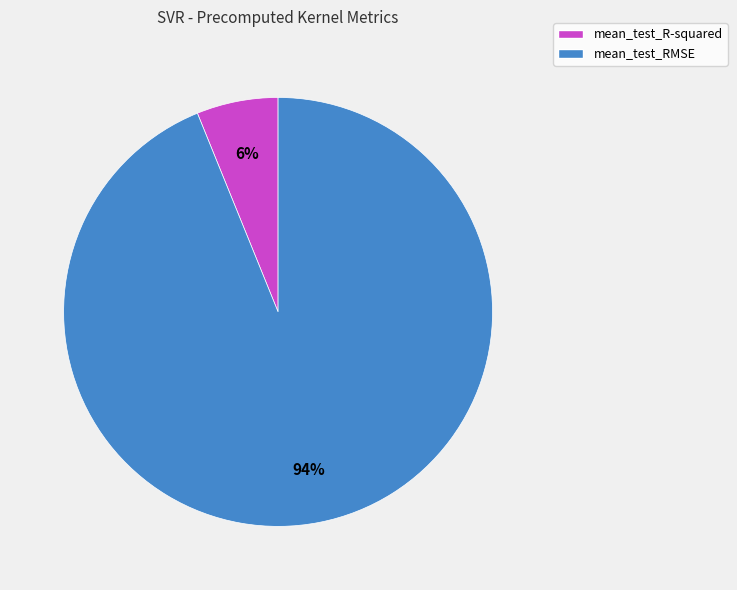

To the nearest percent, what is the difference between the largest and smallest slice percentages?

88%